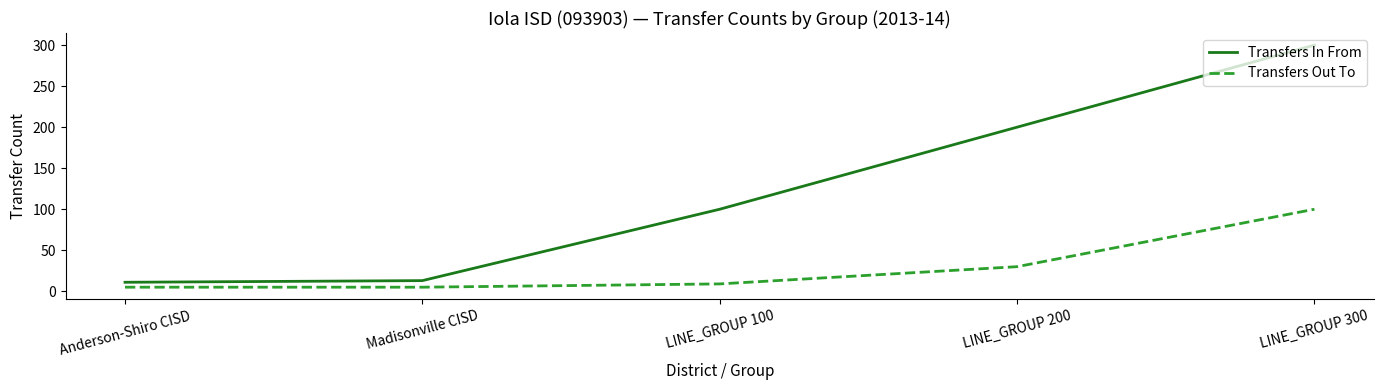

Which series changed the most between Anderson-Shiro CISD and LINE_GROUP 200?

Transfers In From